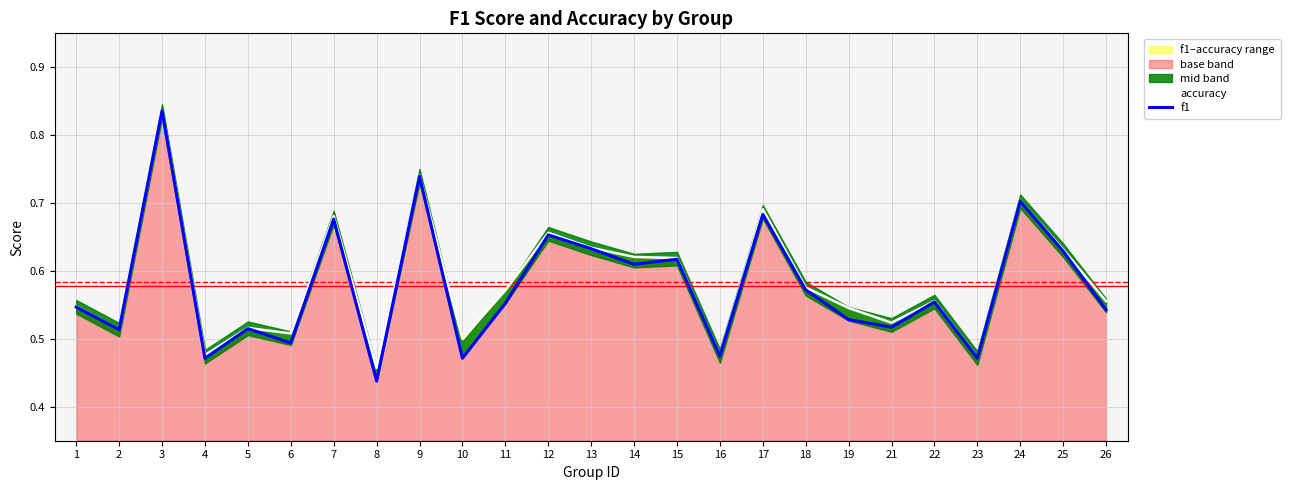

At 2, list the series in order from largest to smallest.

accuracy, f1